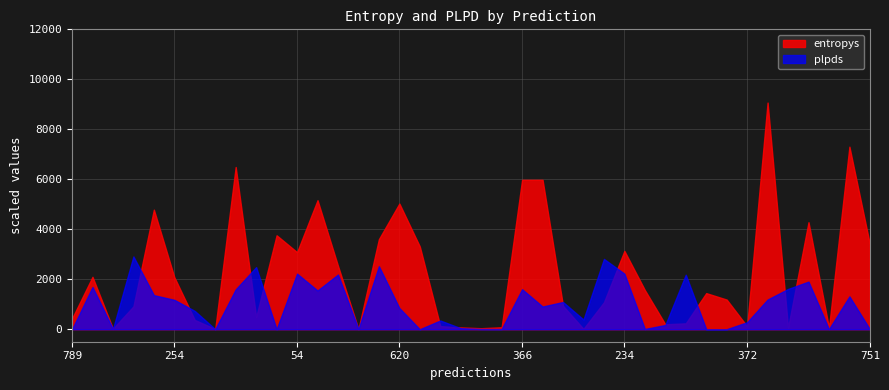

List the series in order of their peak value, highest first.

entropys, plpds